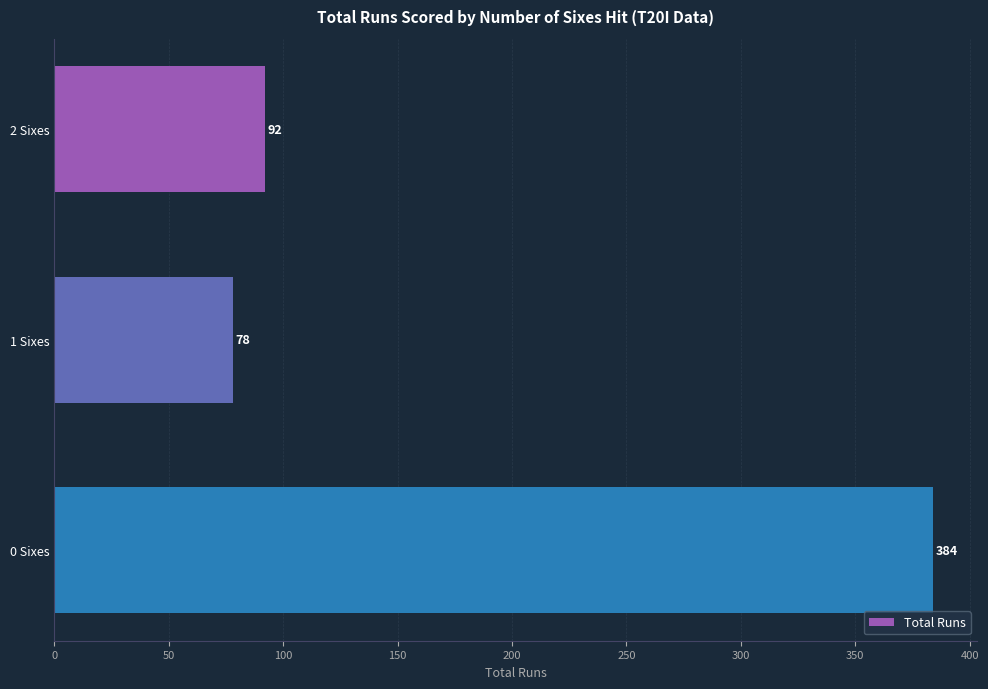

Which category has the lowest value across all series?

1 Sixes